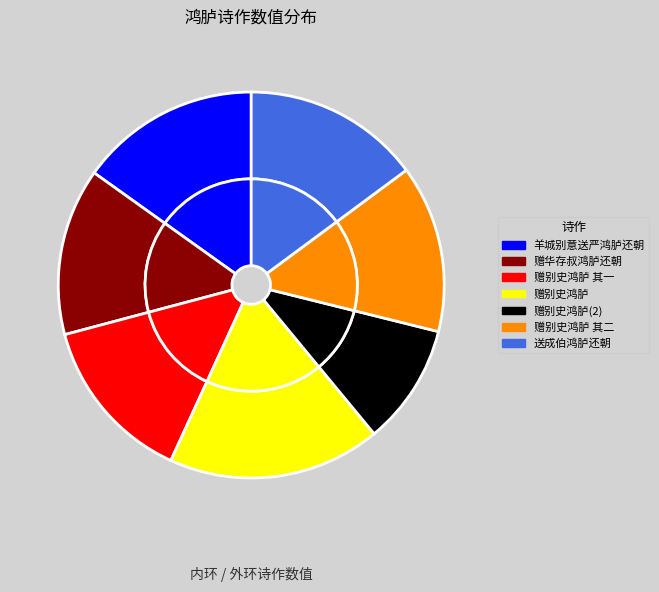

Between 送成伯鸿胪还朝 and 羊城别意送严鸿胪还朝, which is larger?

羊城别意送严鸿胪还朝